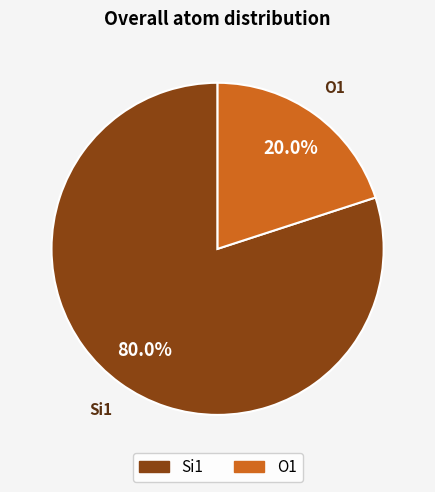

Which slice represents more than half of the pie?

Si1